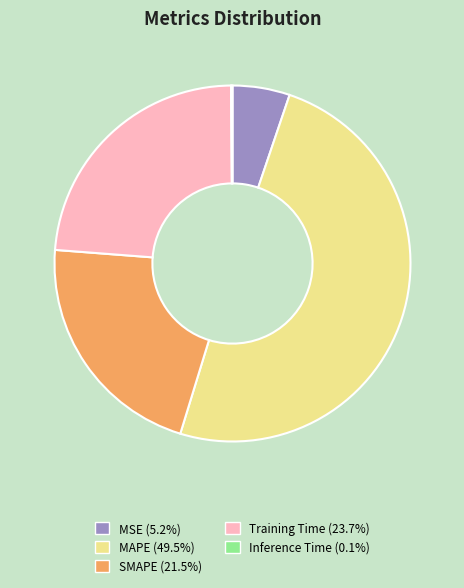

What is the ratio of the value at Training Time to the value at MAPE?

0.5